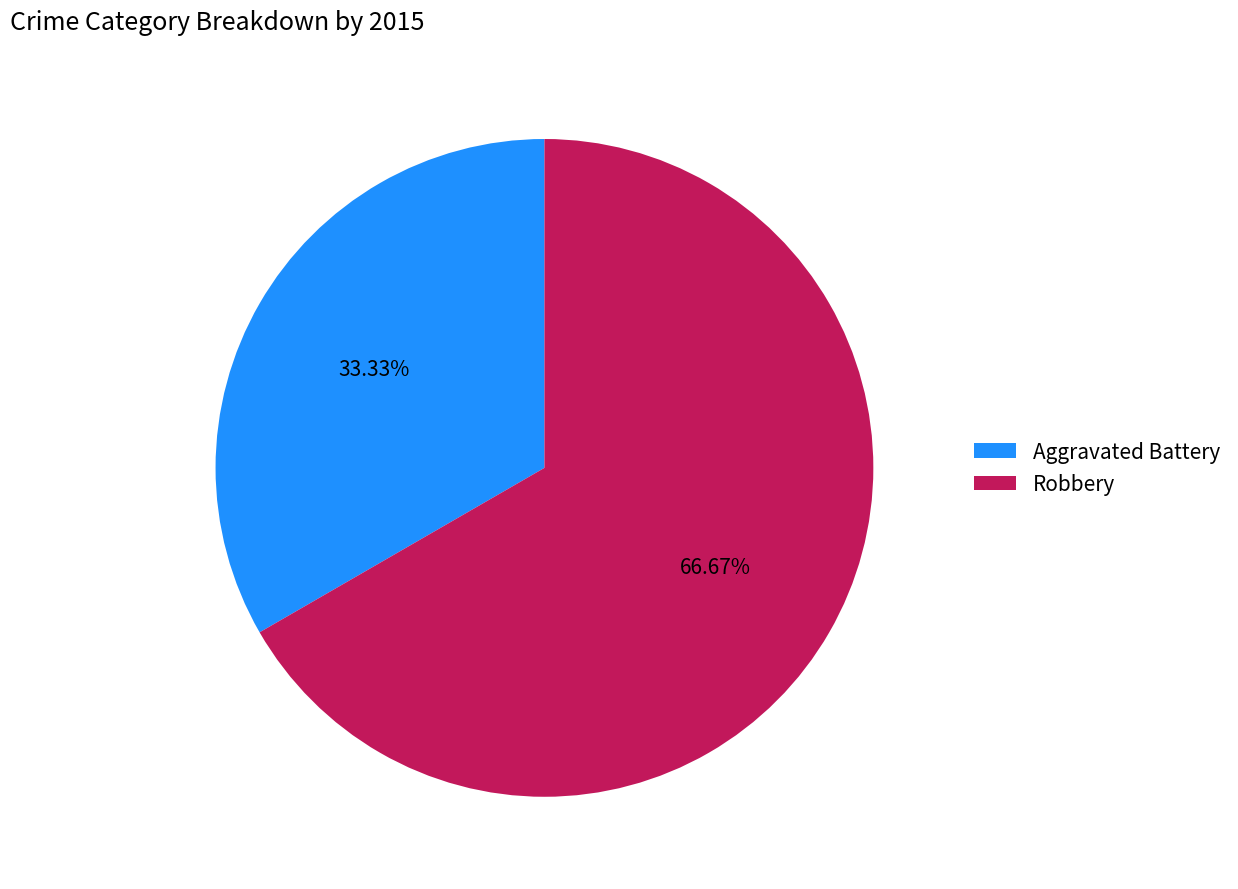

Is it true that Aggravated Battery is 33% of the pie?

True